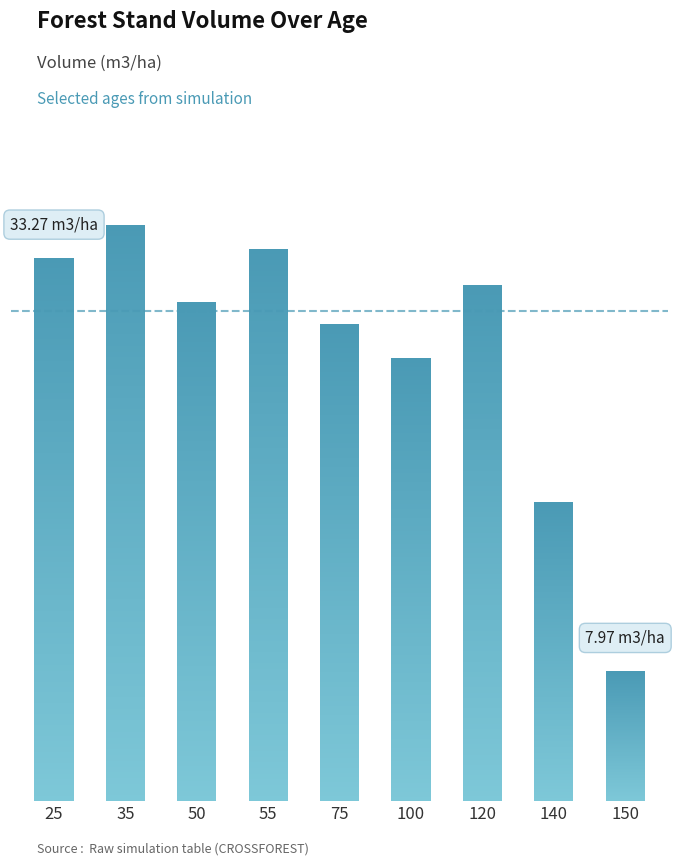

The chart shows a value of 42.8 at 100. True or false?

False